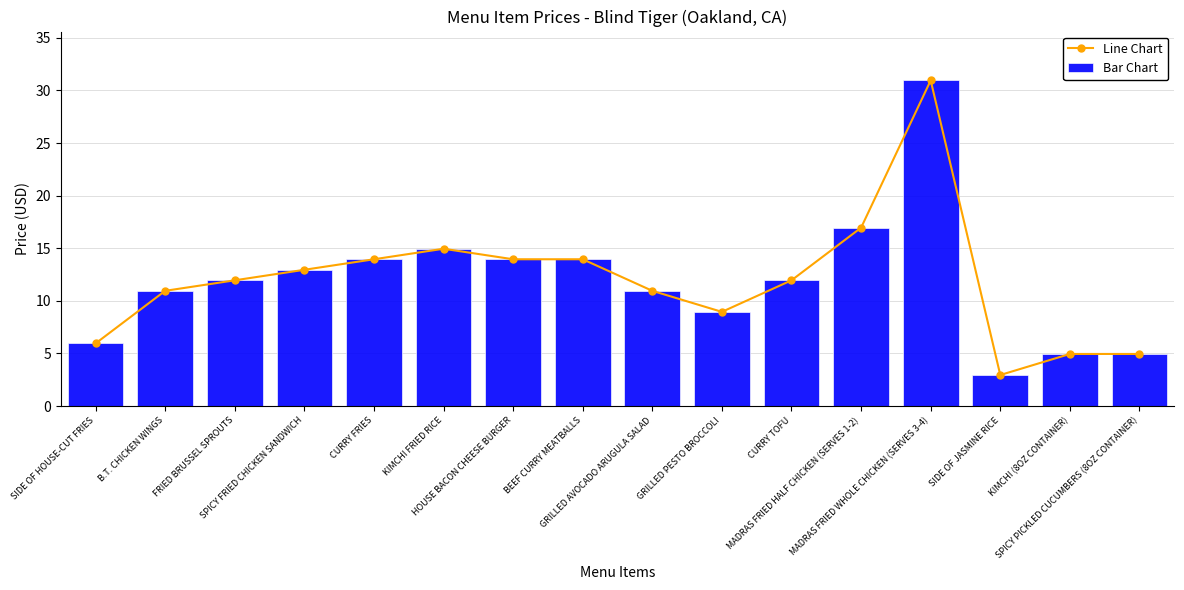

Are the bars grouped side by side (vs. stacked)?

Yes